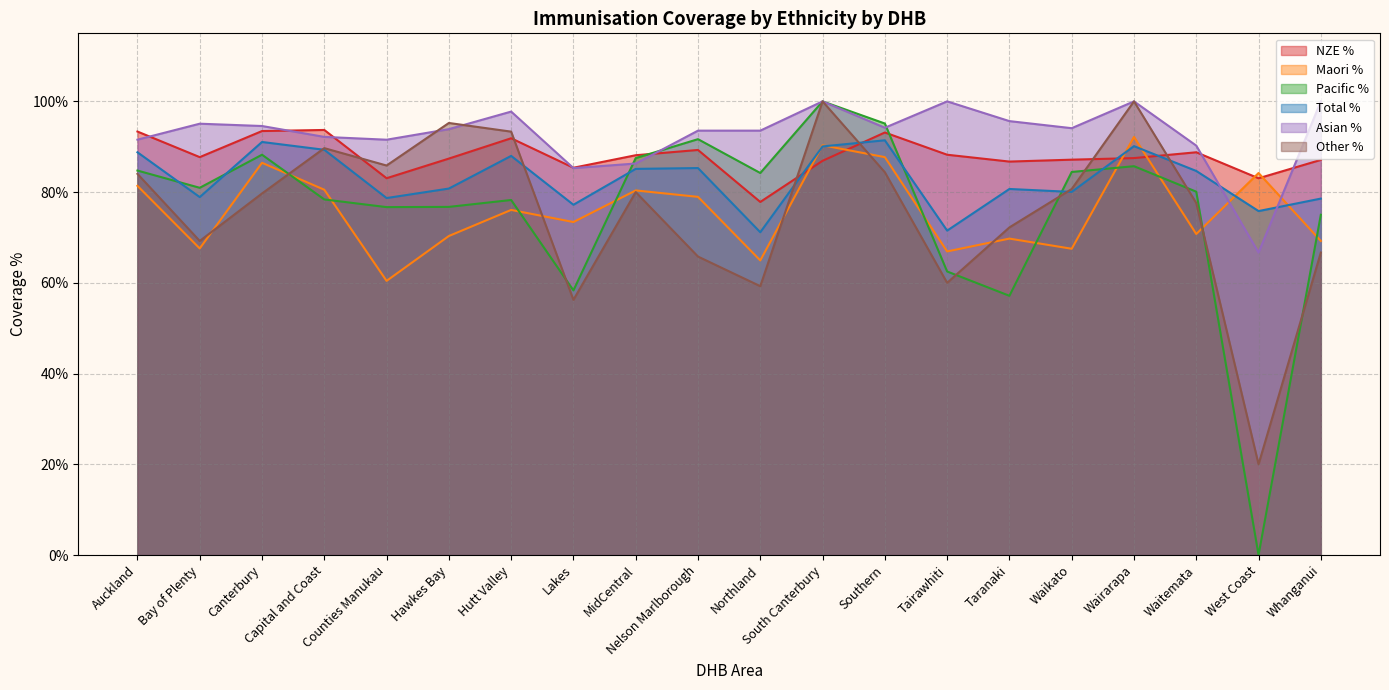

What is the value of the NZE % point at the 15th from the left?

0.9